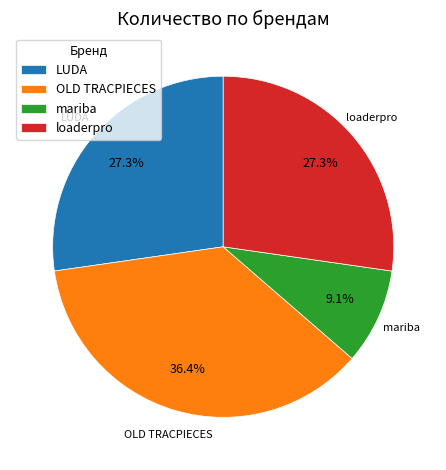

Which slice is the largest?

OLD TRACPIECES